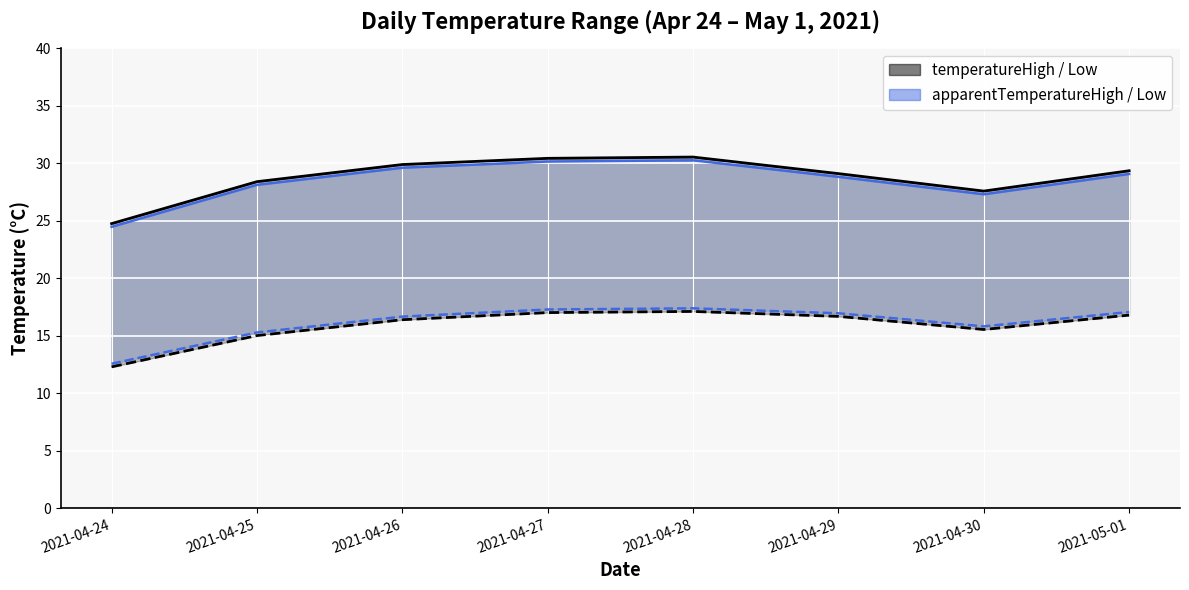

What is the sum of the temperatureHigh values at 2021-04-27 and 2021-04-30?

58.0